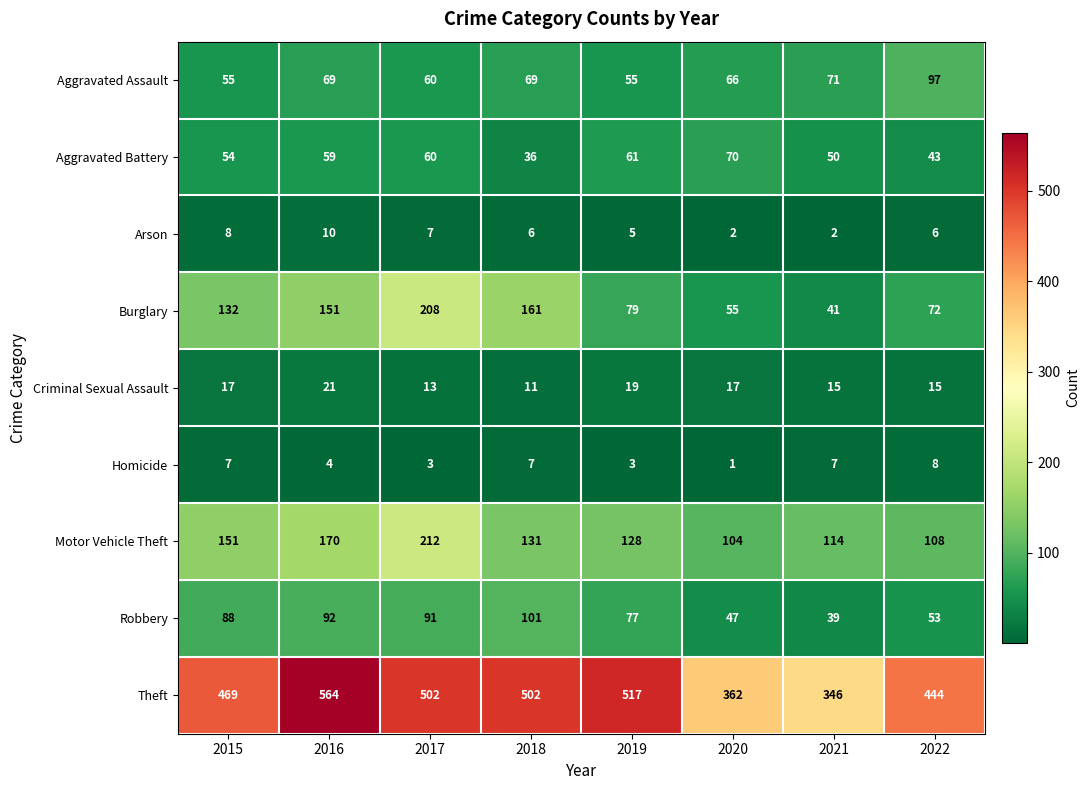

How many distinct data groups are displayed?

9